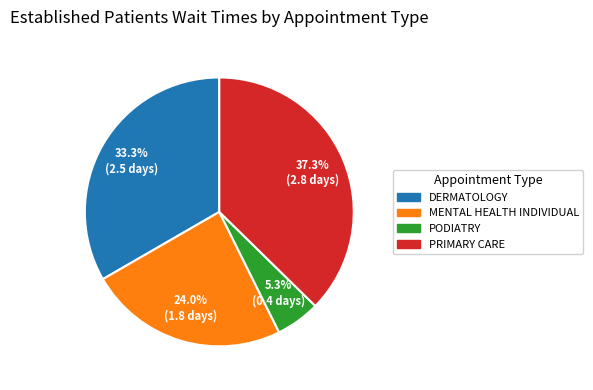

Rank the categories by value from highest to lowest.

PRIMARY CARE, DERMATOLOGY, MENTAL HEALTH INDIVIDUAL, PODIATRY